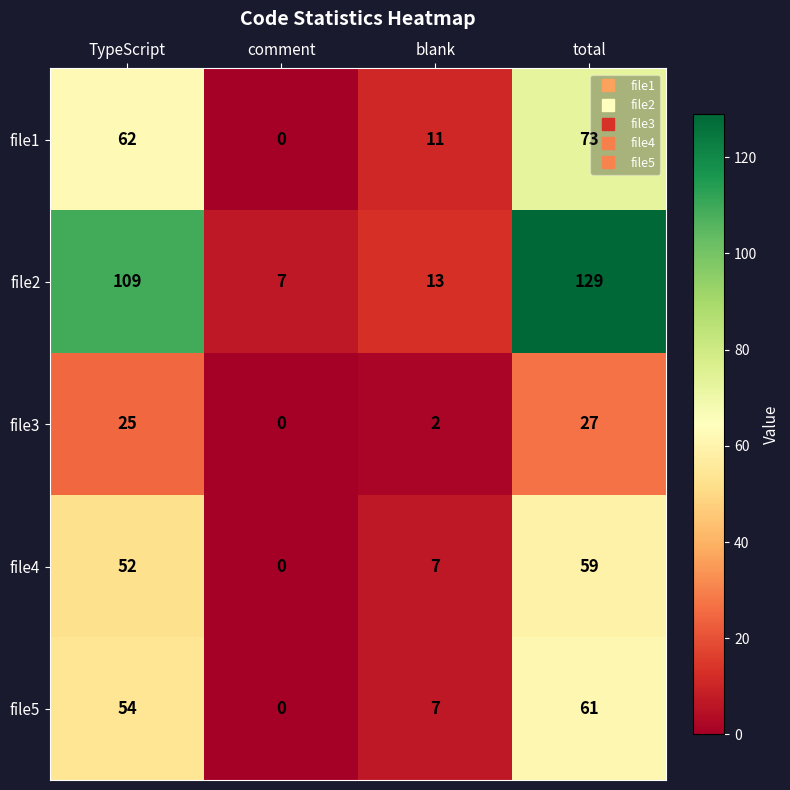

Reading left to right, list all the values displayed in this chart.

file1: 62	0	11	73
file2: 109	7	13	129
file3: 25	0	2	27
file4: 52	0	7	59
file5: 54	0	7	61